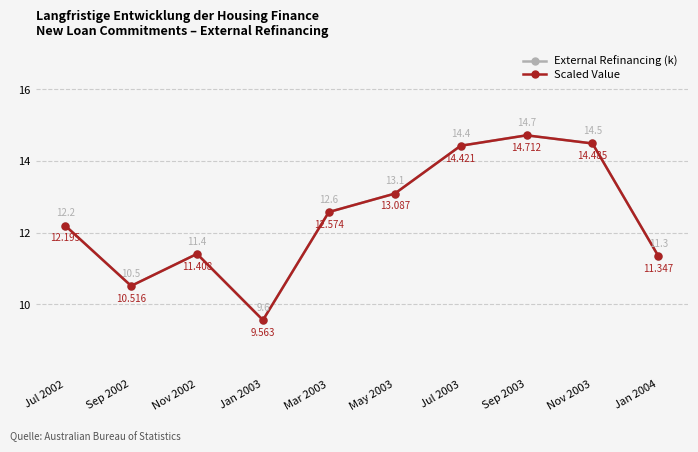

True or false: Scaled Value has a value of 11.3 at Jan 2004.

True